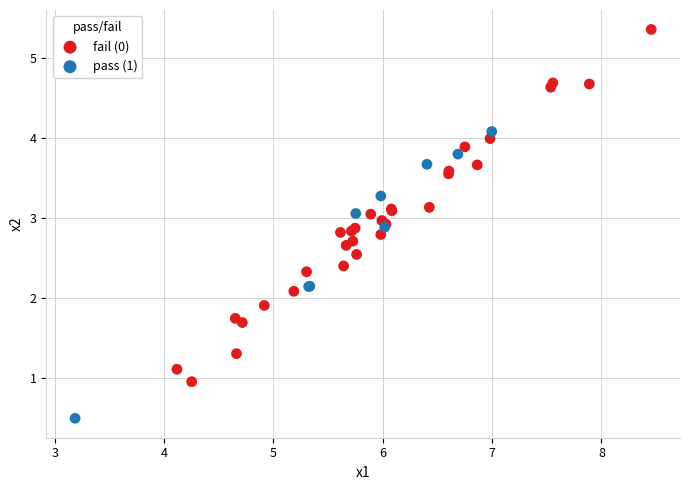

Which series reaches the maximum Y coordinate?

fail (0)